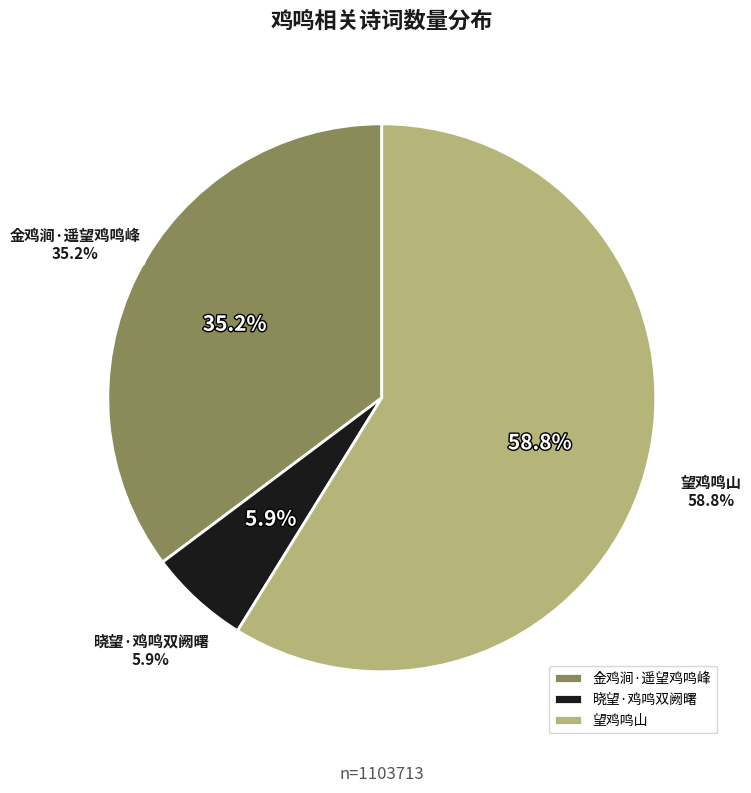

The 望鸡鸣山 slice represents 68% of the pie. True or false?

False